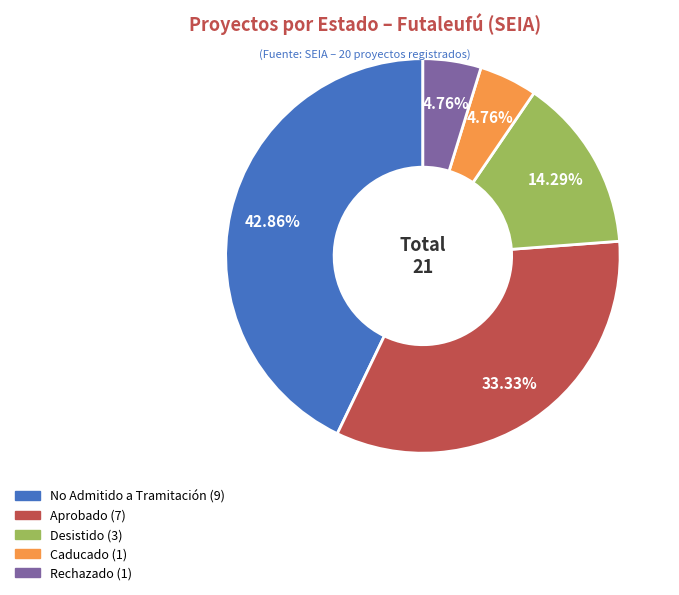

Which category has the biggest portion of the pie?

No Admitido a Tramitación